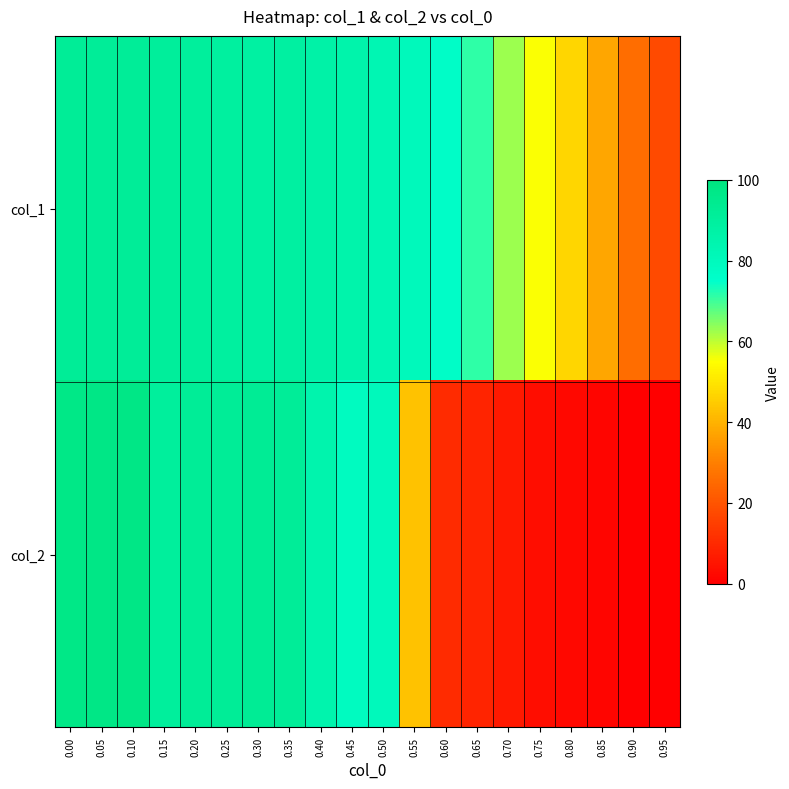

How many series are shown in this chart?

2